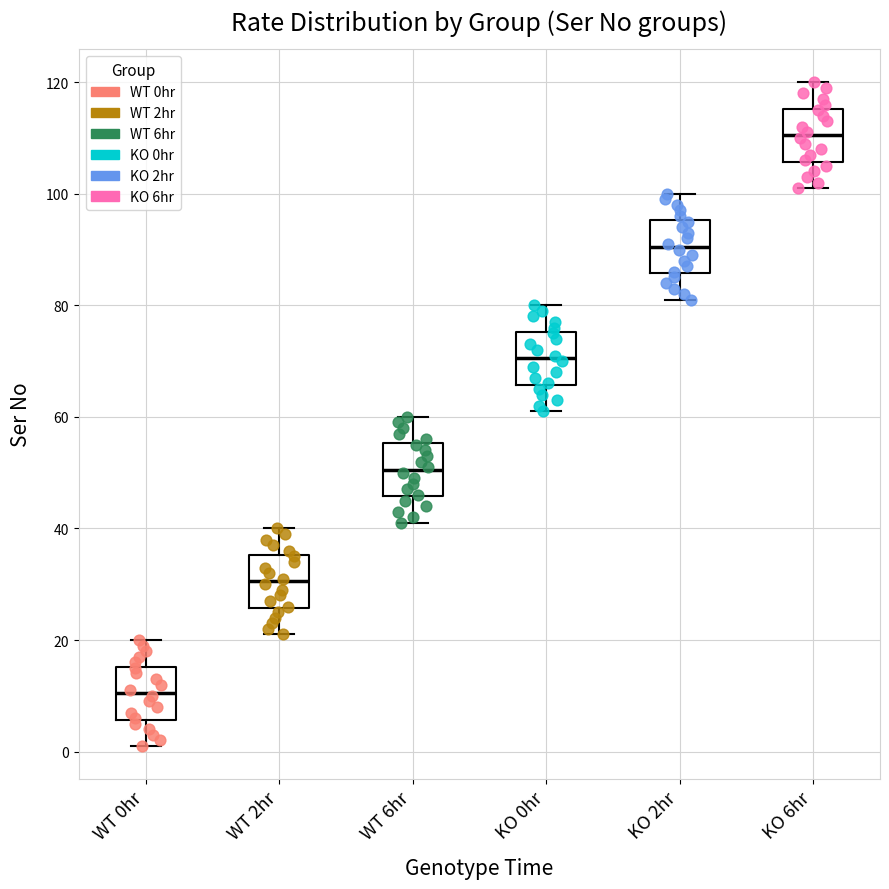

Where does the median line of the box for WT 2hr sit on the y-axis? The values are not printed on the chart, so give them approximately, as read against the axis.

30